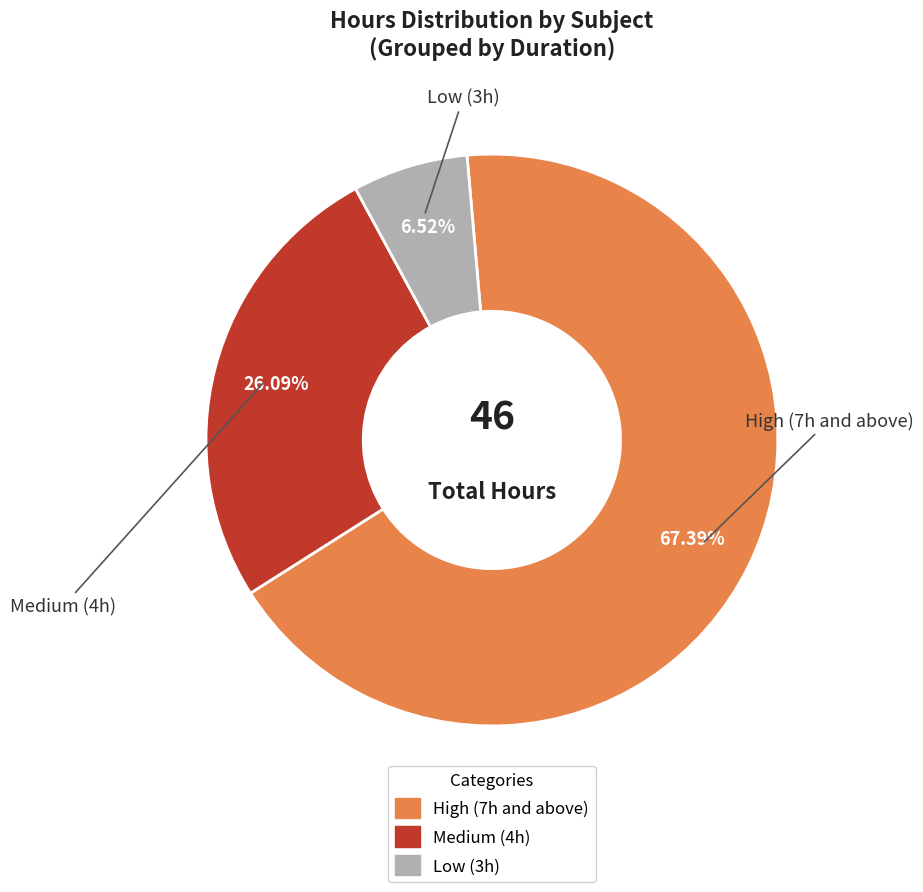

Count the number of slices in the pie.

3